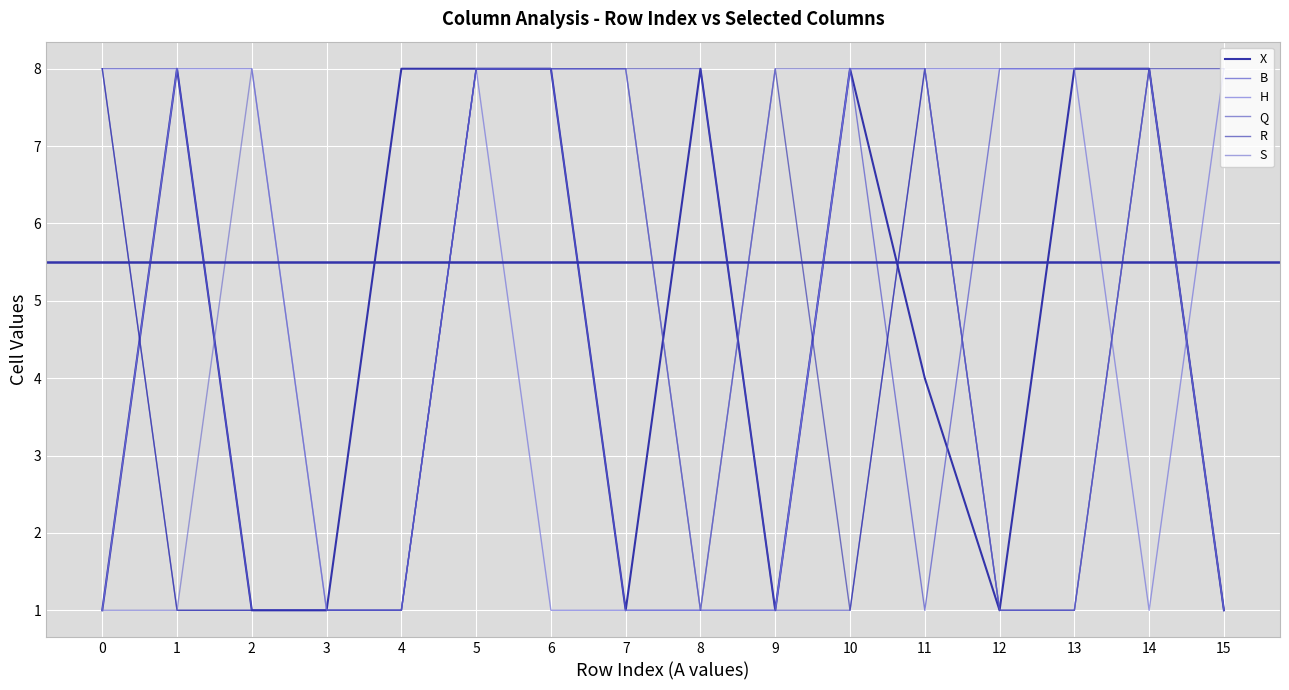

Which category has the highest value in the S series?

2